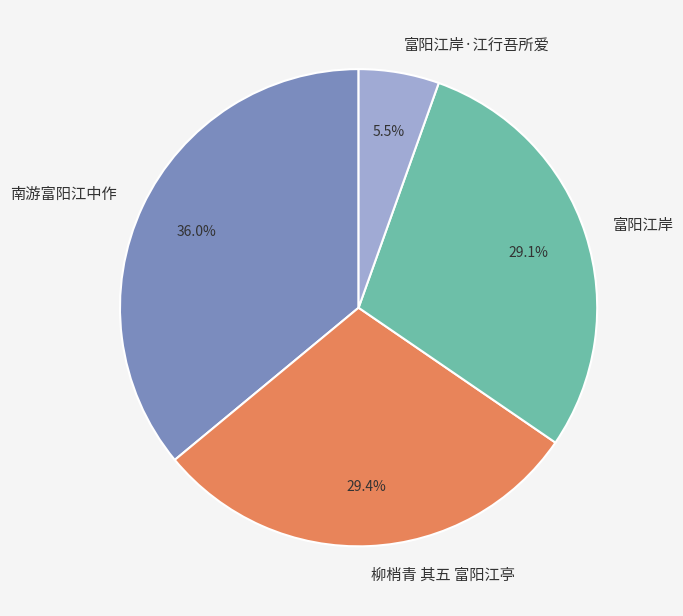

Does any single category account for the majority?

No